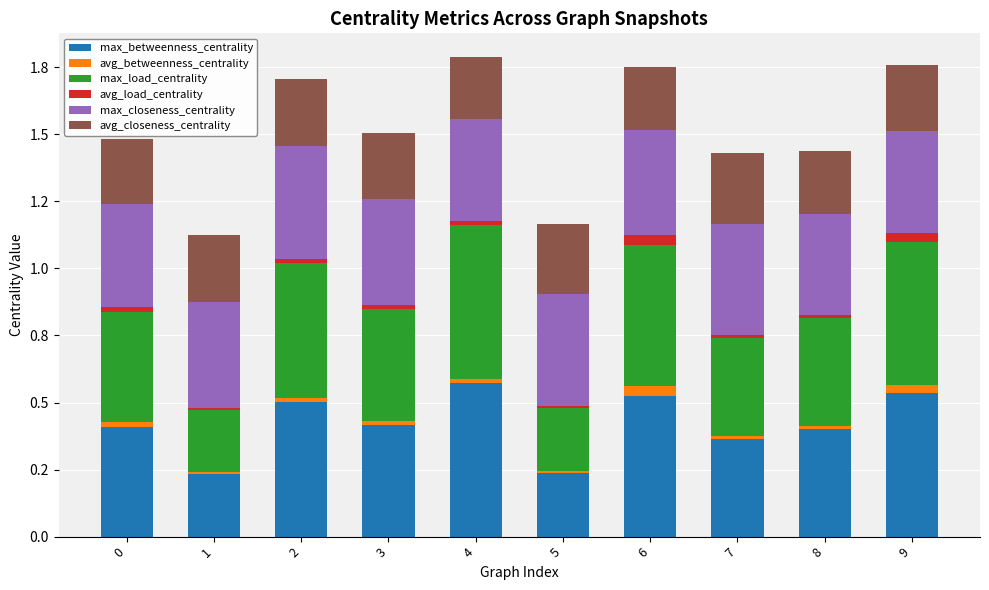

Does the chart contain stacked bars?

Yes